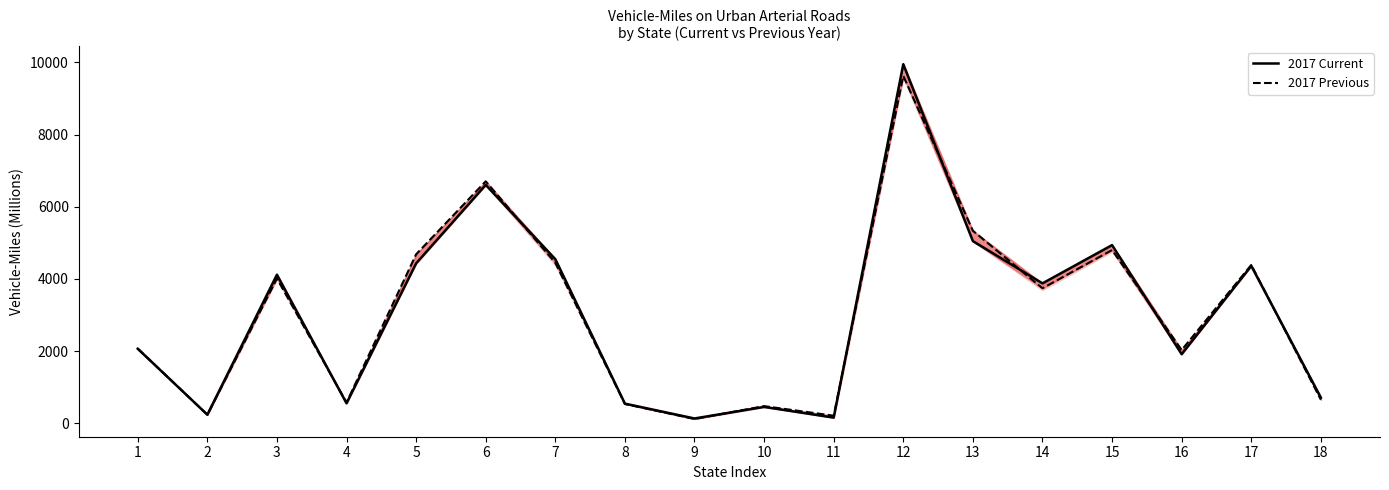

At which category is the sum across all series the highest?

12